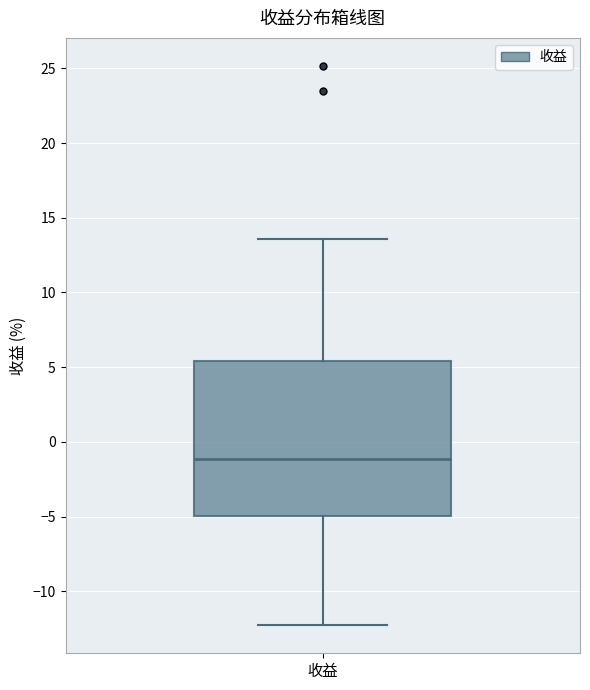

Transcribe this box plot: give where the median line is, the range the box spans, and where the two whiskers end, as read against the y-axis. The values are not printed on the chart, so give them approximately, as read against the axis.

median -1.0, box -5.0 to 5.5, whiskers -12.5 to 13.5